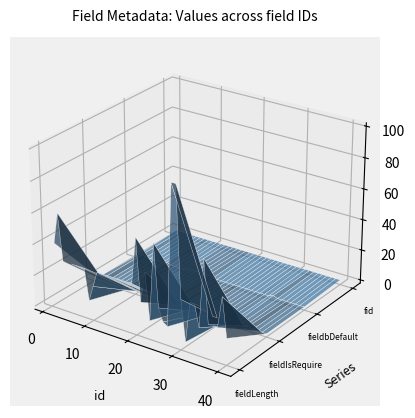

Reading left to right, what are all the values shown in this chart?

fieldLength: 40	60	30	30	30	30	30	30	10	20	30	30	30	30	30	30	30	30	30	60	20	40	10	60	20	12	10	100	100	30	4	30	30	16	60	20	20	20	40	15
fieldIsRequire: 1	1	0	0	0	0	0	1	1	0	0	0	0	1	1	1	1	1	0	1	0	0	0	1	0	0	0	0	0	0	0	0	0	0	0	1	0	0	0	0
fieldbDefault: 0	1	0	0	0	0	0	1	0	0	0	0	1	1	1	1	1	1	0	0	0	0	0	0	0	0	0	0	0	0	0	0	1	0	0	0	0	0	0	0
fid: 1	1	1	1	1	1	1	1	1	1	1	1	1	1	1	1	1	1	1	1	1	1	1	1	1	1	1	1	1	1	1	1	1	1	1	1	1	1	1	1